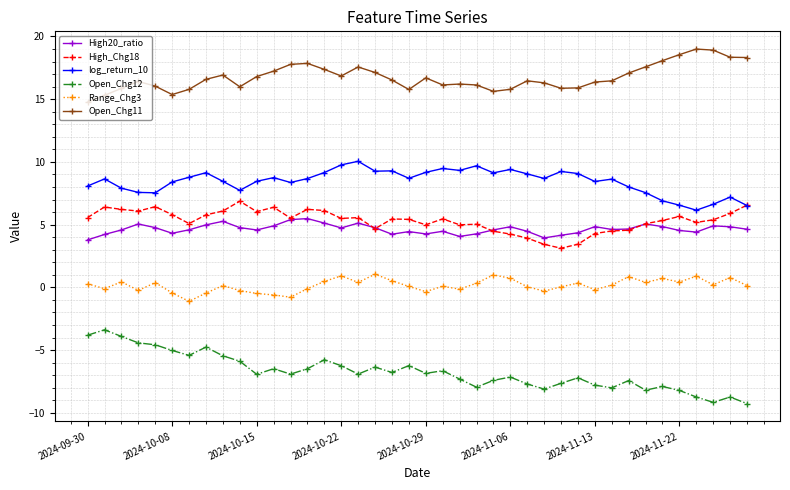

What is the average value of the High20_ratio series?

4.6